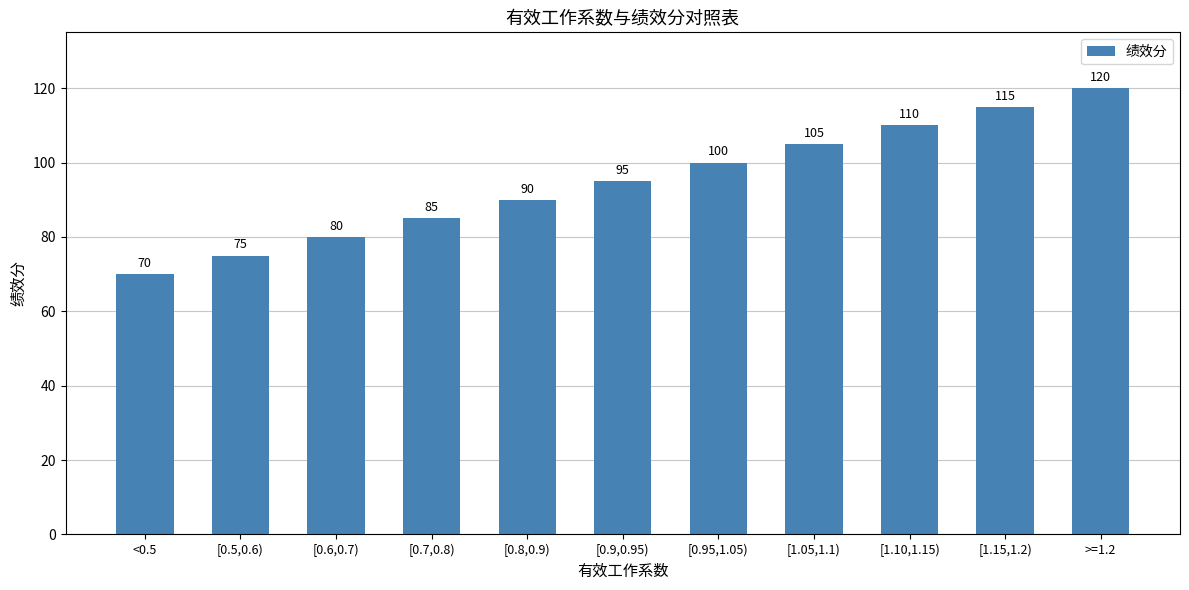

Reading right to left, transcribe all the data shown in this chart.

>=1.2=120	[1.15,1.2)=115	[1.10,1.15)=110	[1.05,1.1)=105	[0.95,1.05)=100	[0.9,0.95)=95	[0.8,0.9)=90	[0.7,0.8)=85	[0.6,0.7)=80	[0.5,0.6)=75	<0.5=70